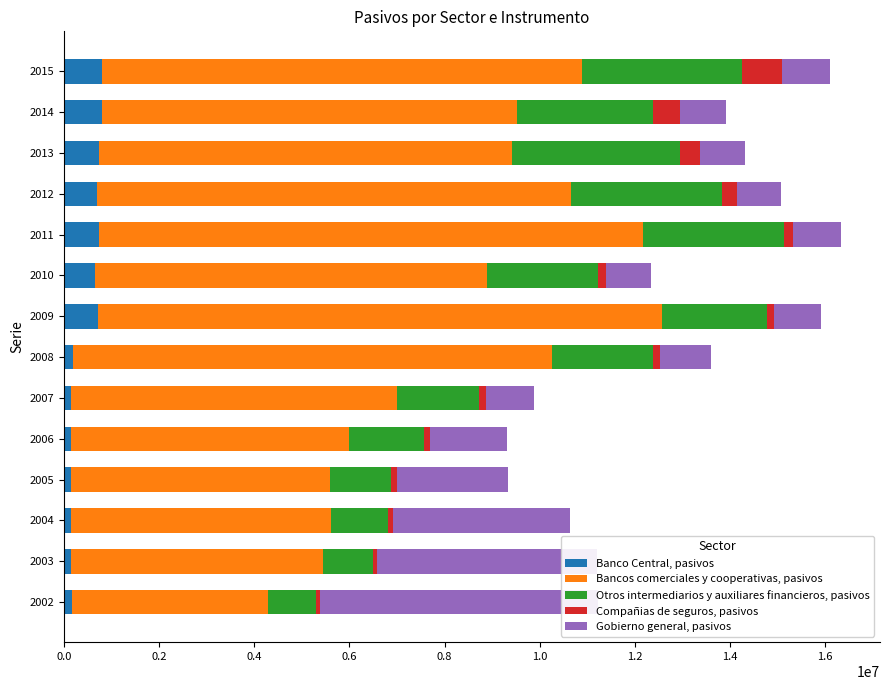

Which series has the widest spread of values?

Bancos comerciales y cooperativas, pasivos